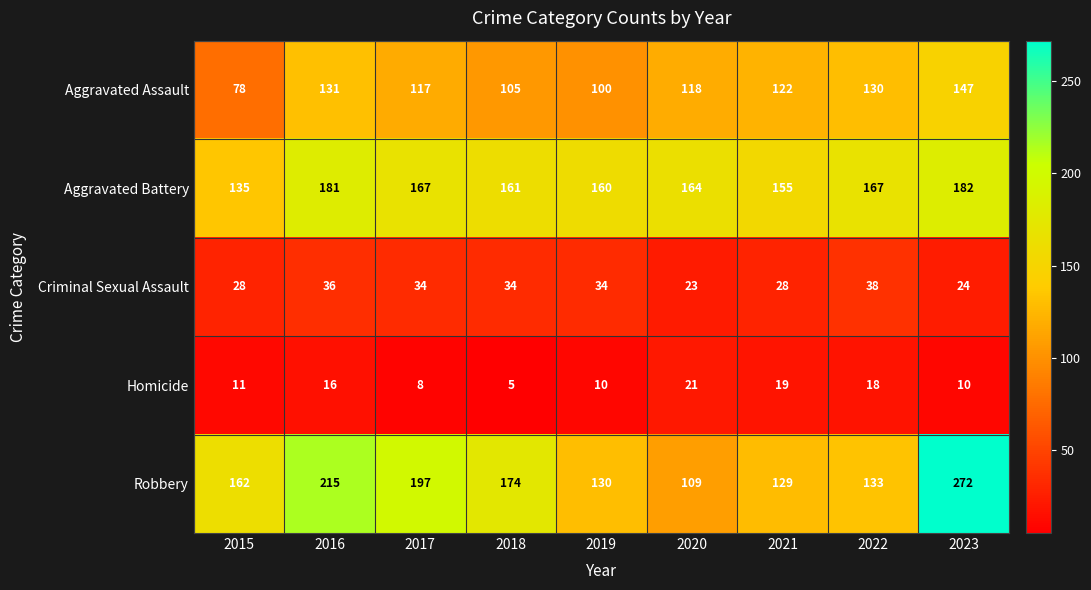

What is the sum of all Criminal Sexual Assault values?

279